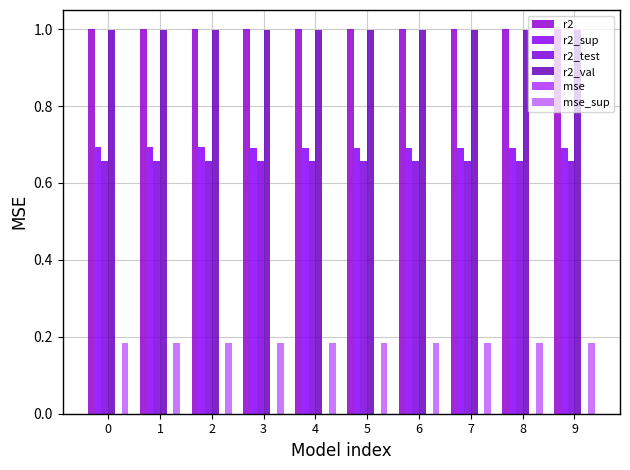

What is the sum of all r2_sup values?

6.9